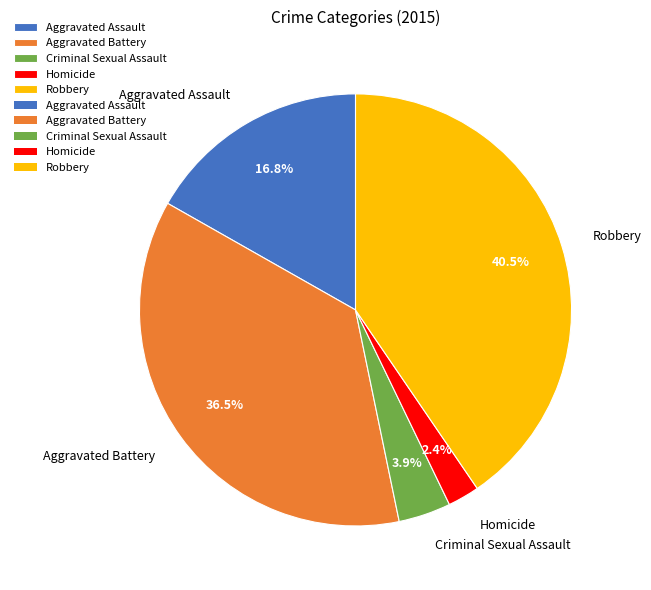

Does any single category account for the majority?

No